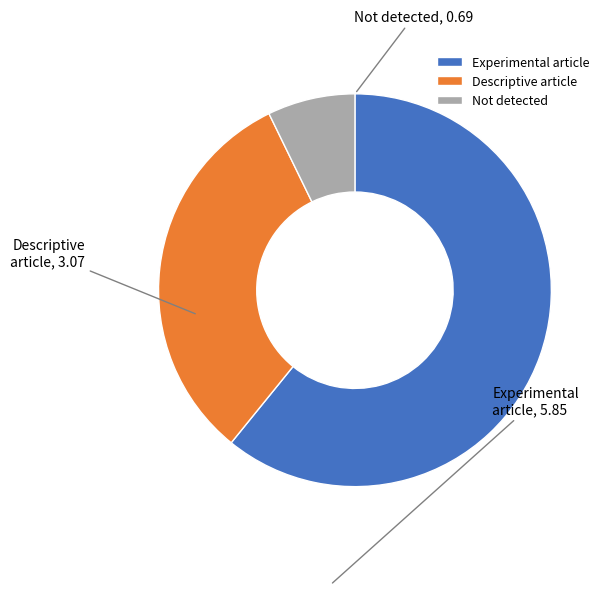

Which has a higher value, Not detected or Experimental article?

Experimental article